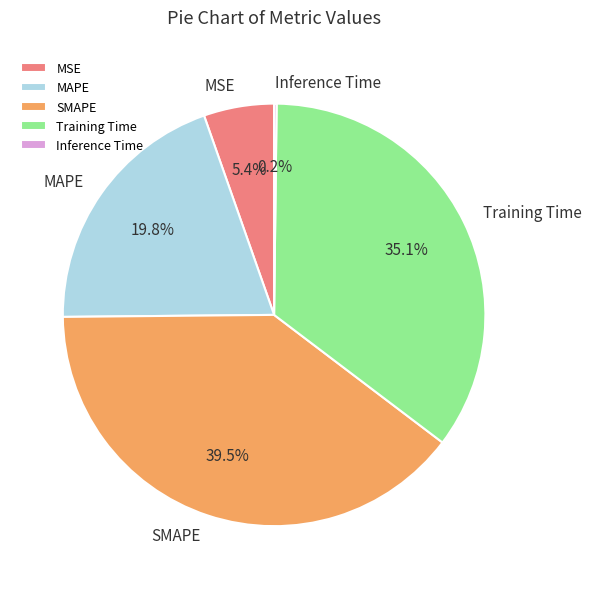

Combined, what portion of the pie is SMAPE and MSE?

44.9%